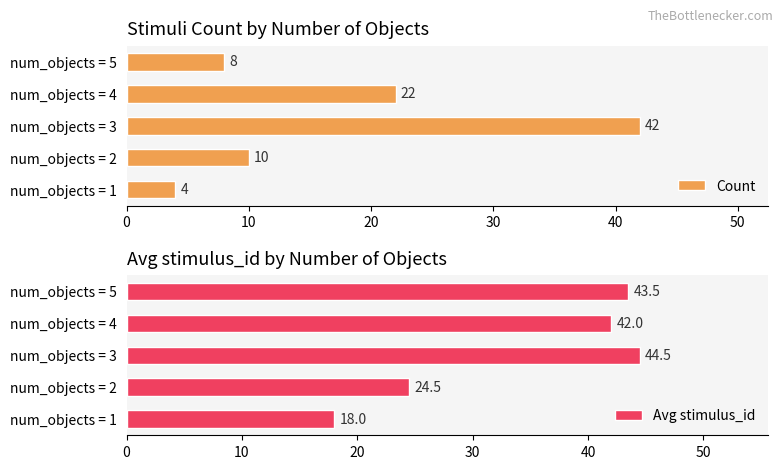

How many values in the Count series are below 10?

2